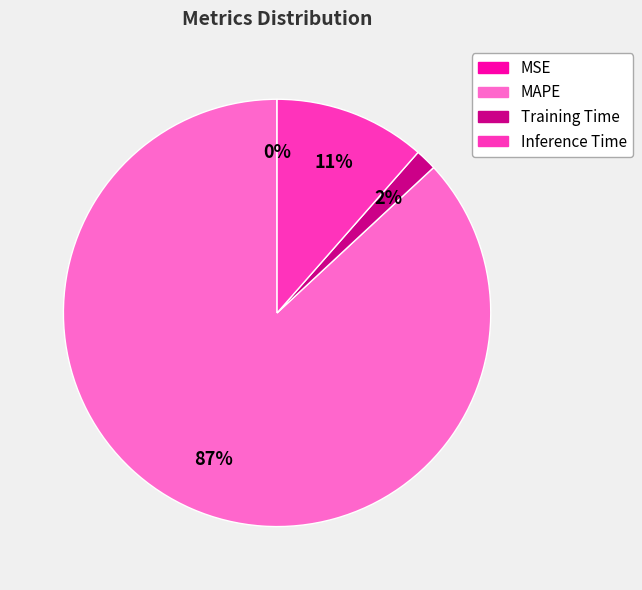

What is the majority slice?

MAPE